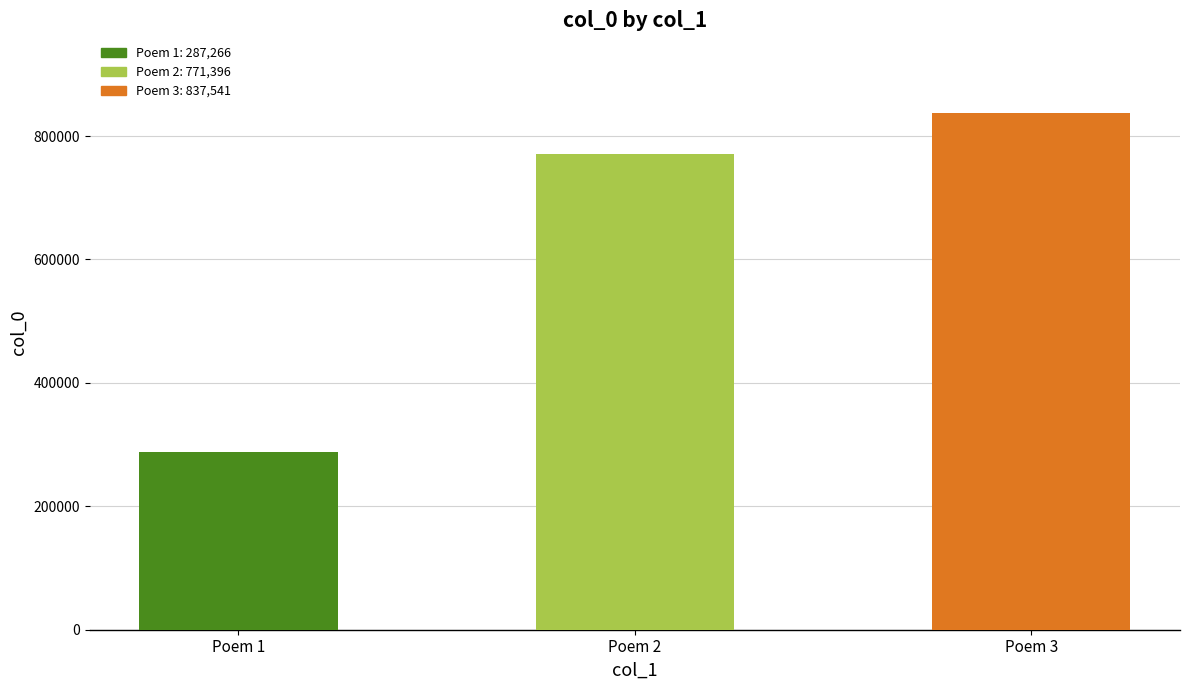

What is the greatest value displayed?

837541